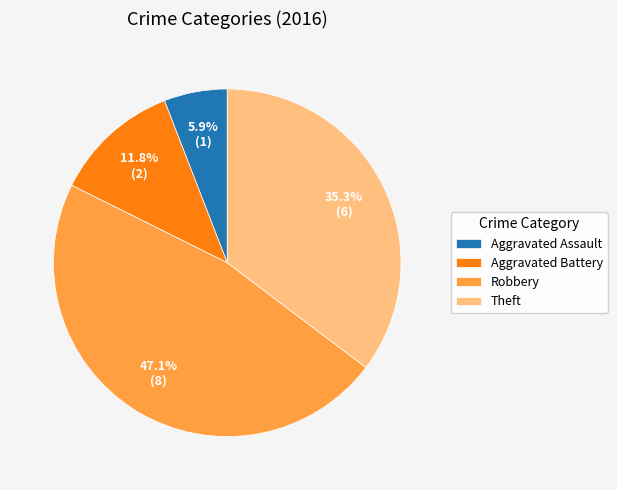

To the nearest percent, what is the difference between the largest and smallest slice percentages?

41%